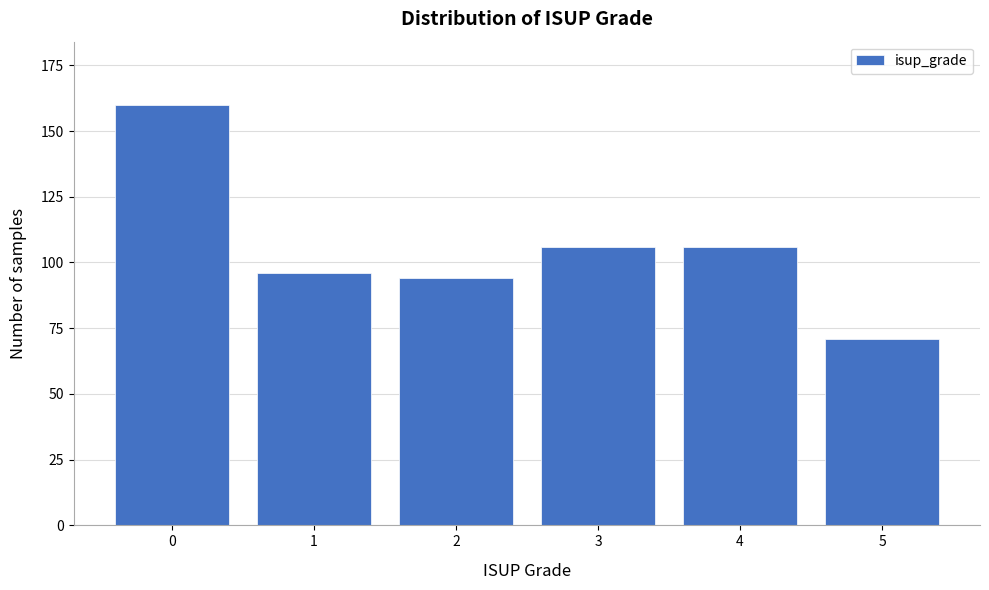

Reading left to right, transcribe all the data shown in this chart.

0=160	1=96	2=94	3=106	4=106	5=71